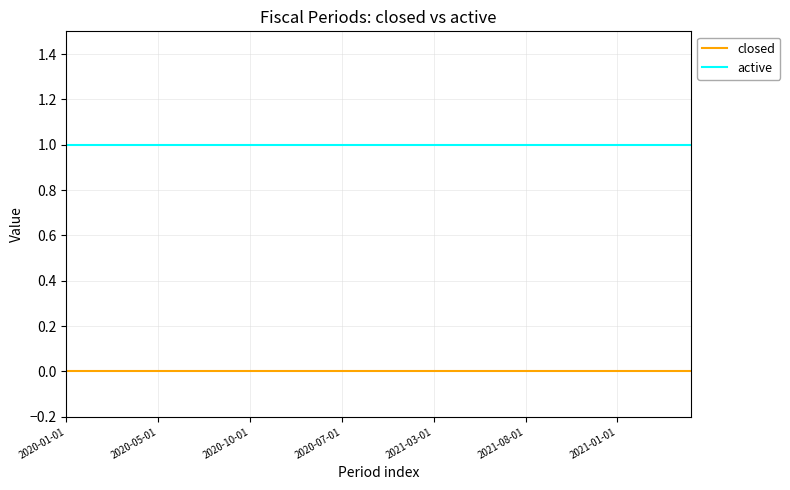

True or false: active and closed cross at least once.

False